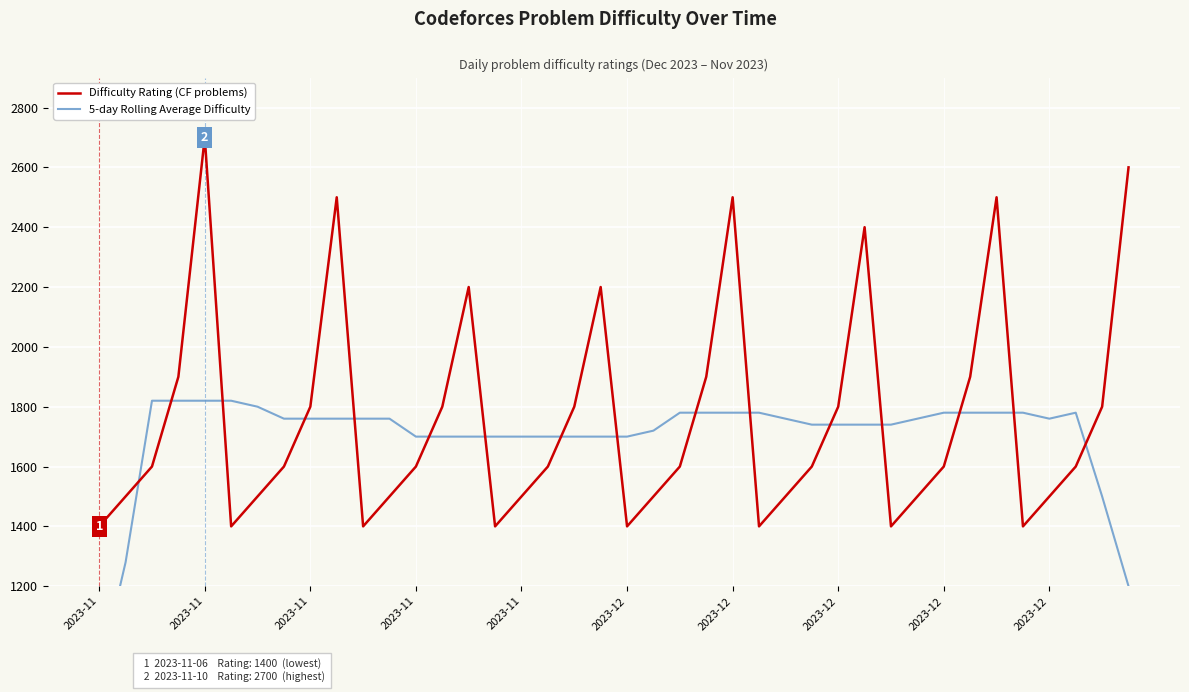

List the series in order of their peak value, lowest first.

5-day Rolling Average Difficulty, Difficulty Rating (CF problems)